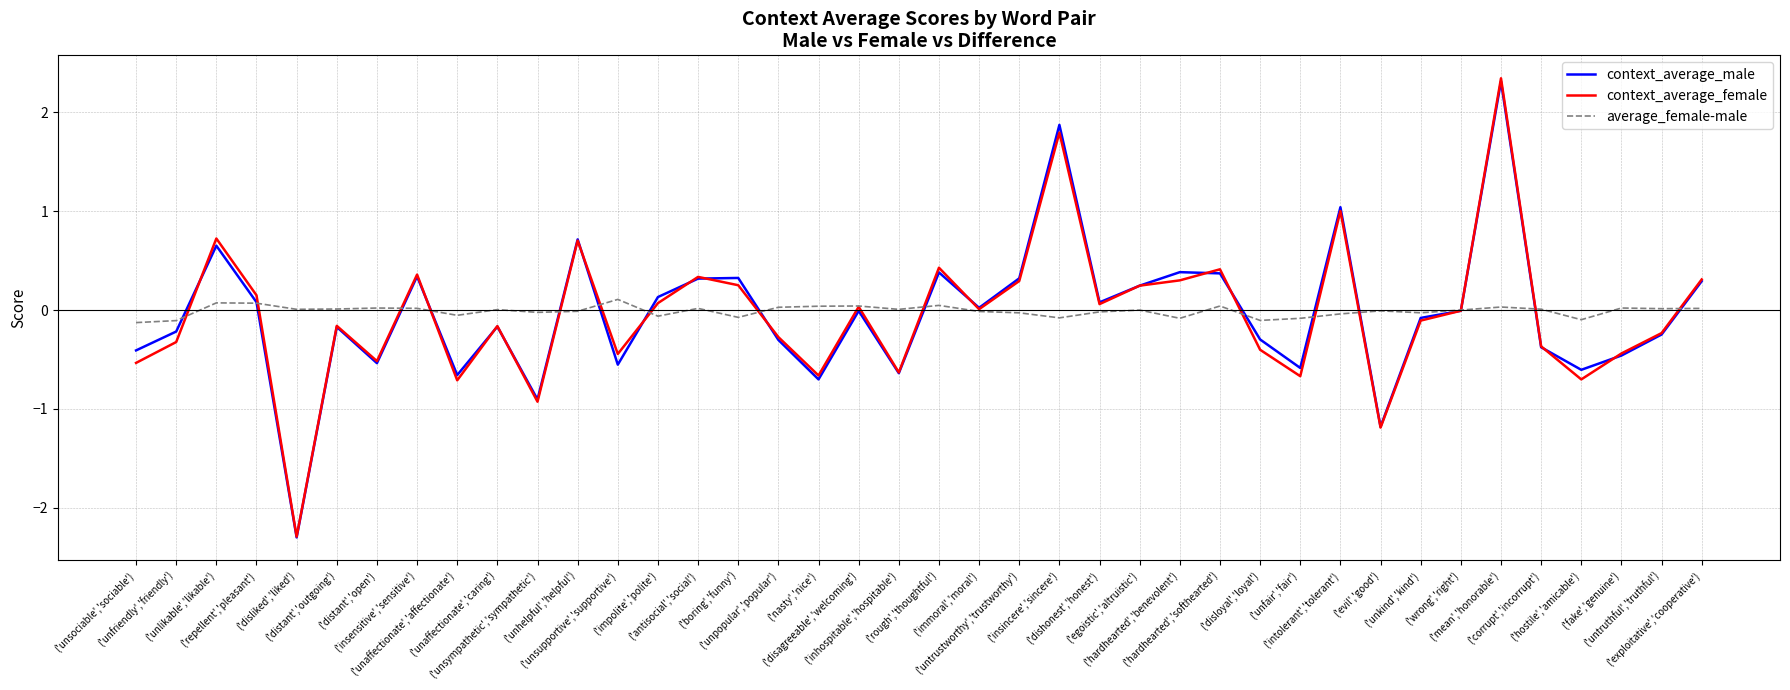

True or false: context_average_female and average_female-male intersect in this chart.

True